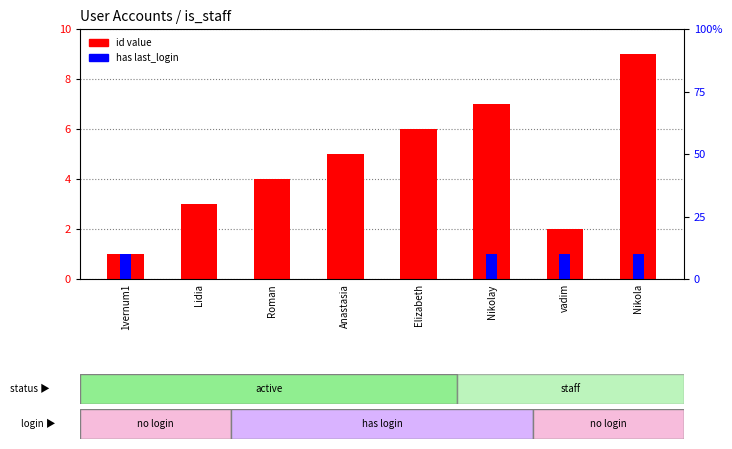

The value of id at Nikola is 9. True or false?

True